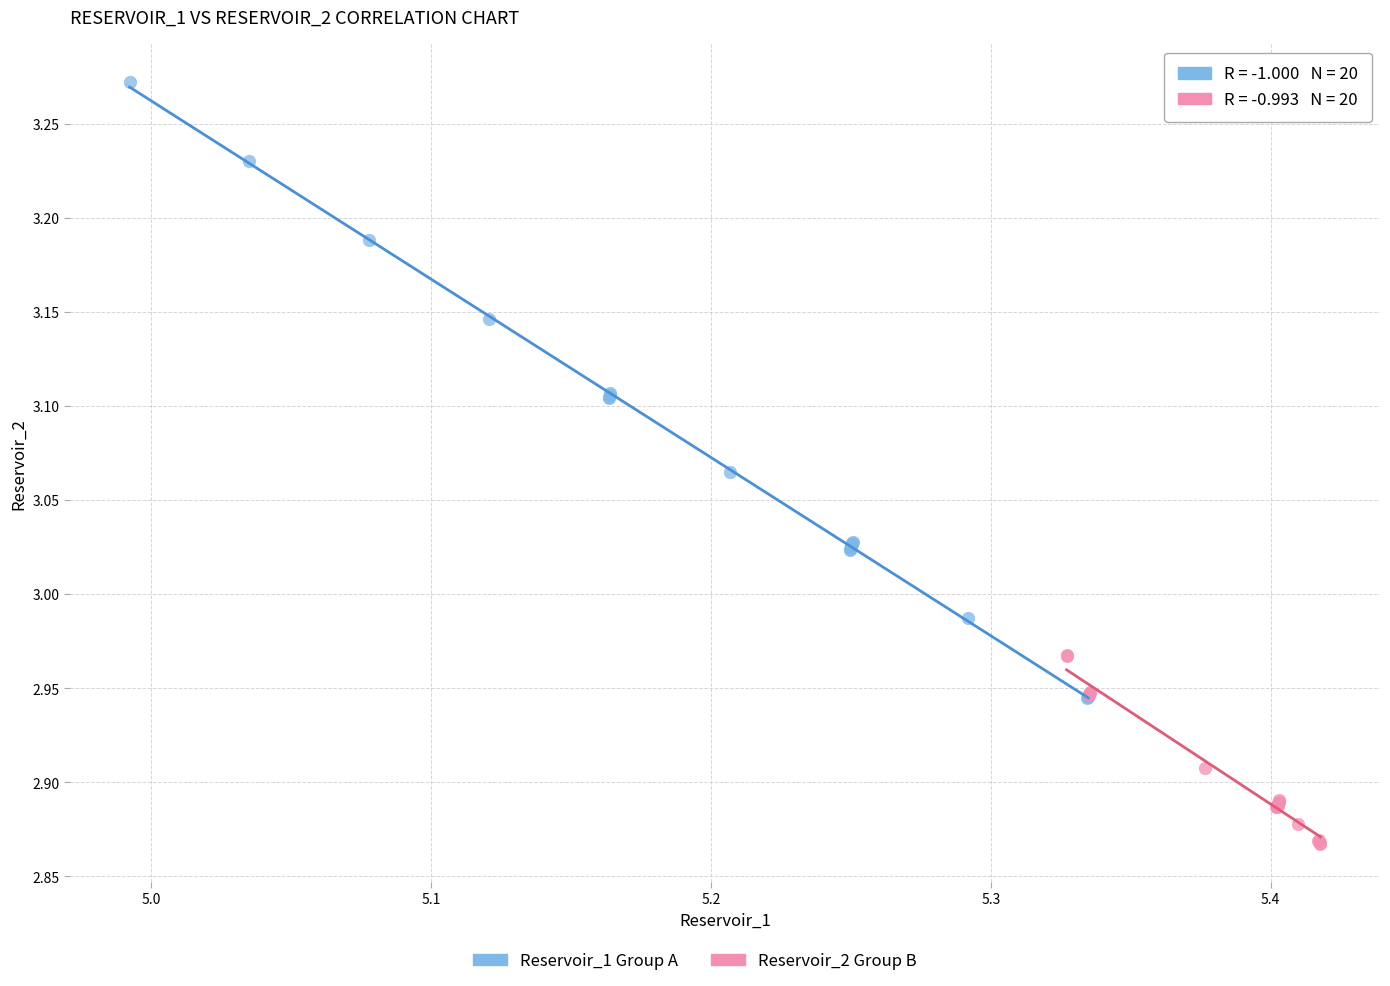

Which series has the largest Y range (max minus min)?

Reservoir_1 Group A